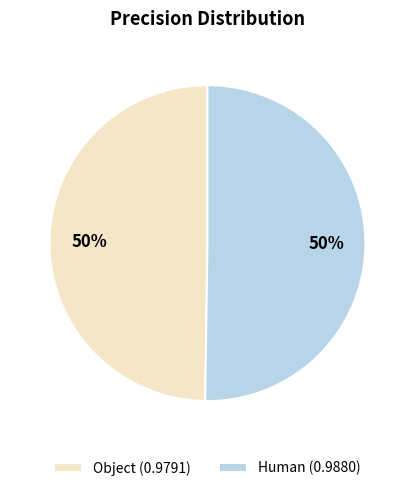

What percentage is the Object (0.9791) slice, to the nearest percent?

50%